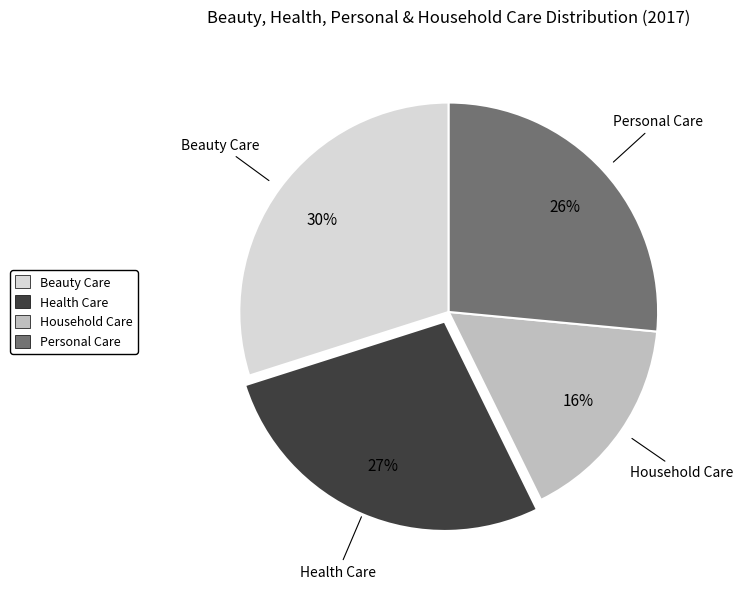

Does any single category account for the majority?

No